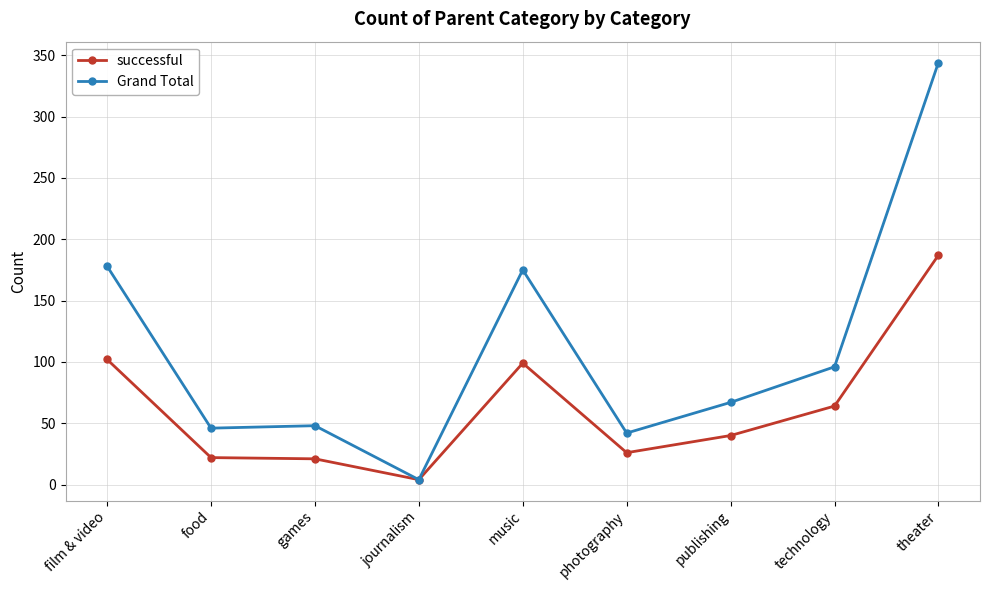

Which label corresponds to the smallest value in the chart?

journalism